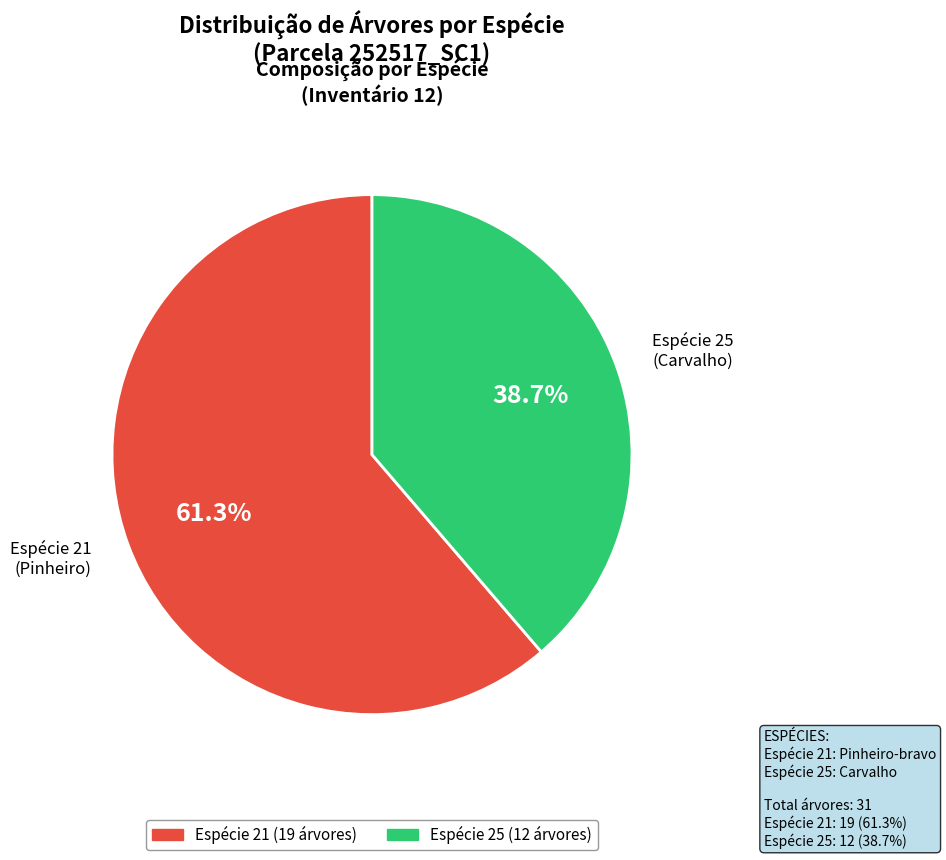

Combined, what portion of the pie is Espécie 21 (Pinheiro) and Espécie 25 (Carvalho)?

100.0%